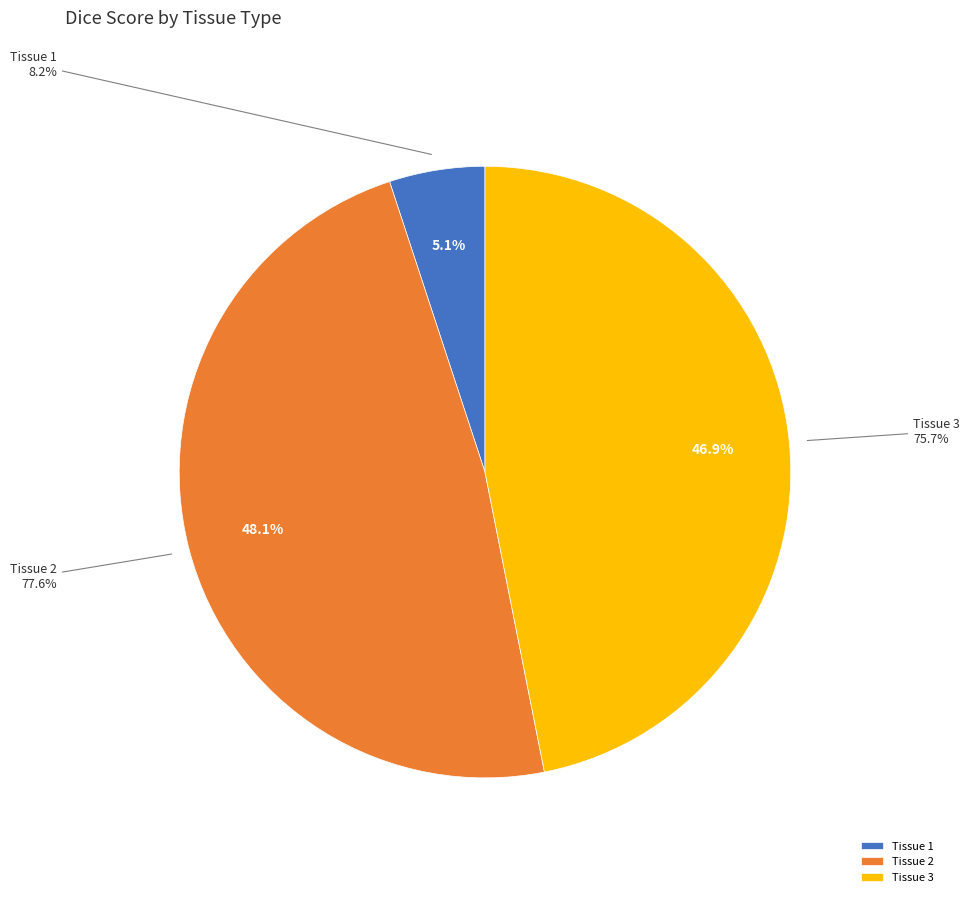

Which slice is the largest?

Tissue 2